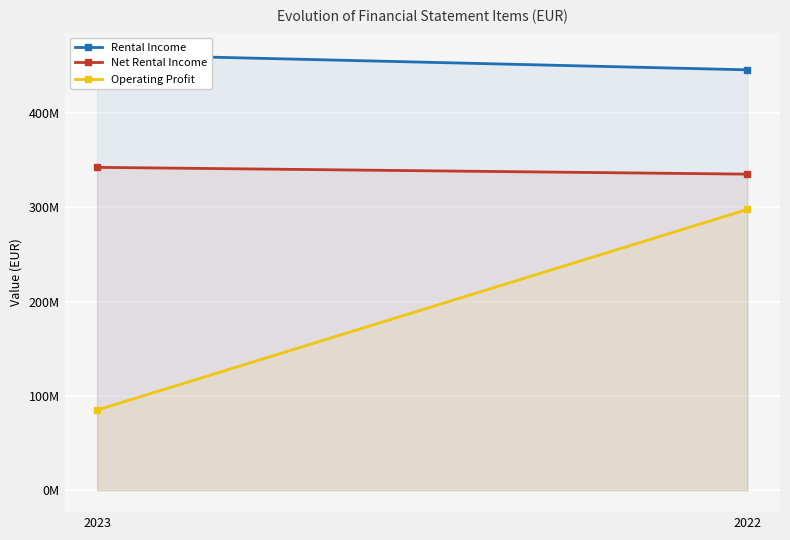

At 2023, list the series in order from largest to smallest.

Rental Income, Net Rental Income, Operating Profit